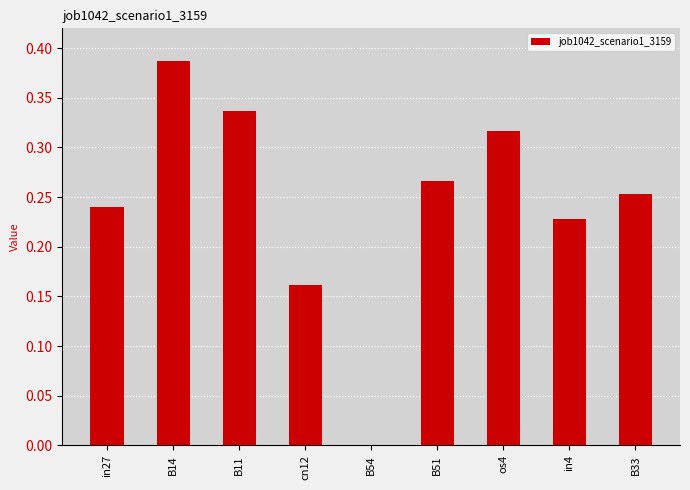

Which has a higher value, os4 or B14?

B14